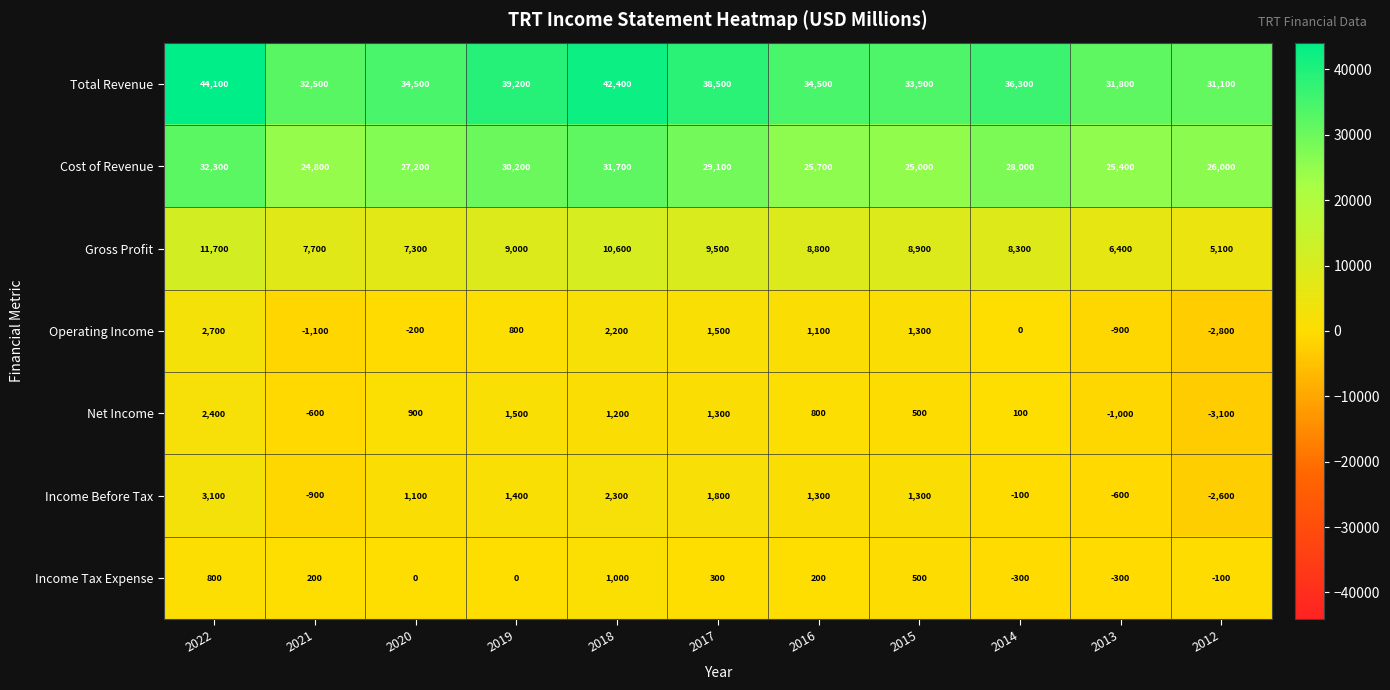

True or false: Cost of Revenue has a value of 36750 at 2015.

False